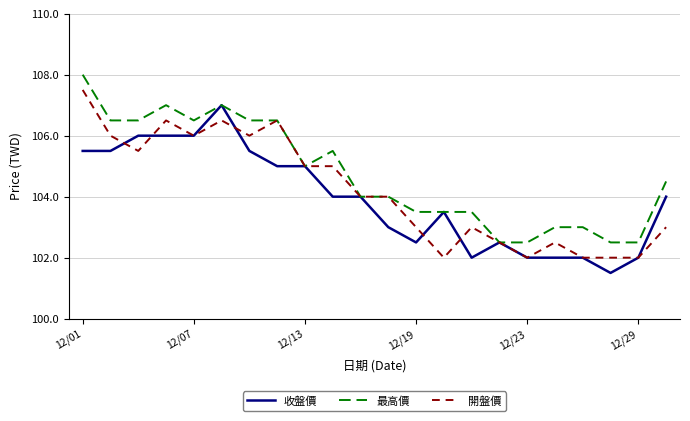

List the series in order of their overall mean, lowest first.

收盤價, 開盤價, 最高價